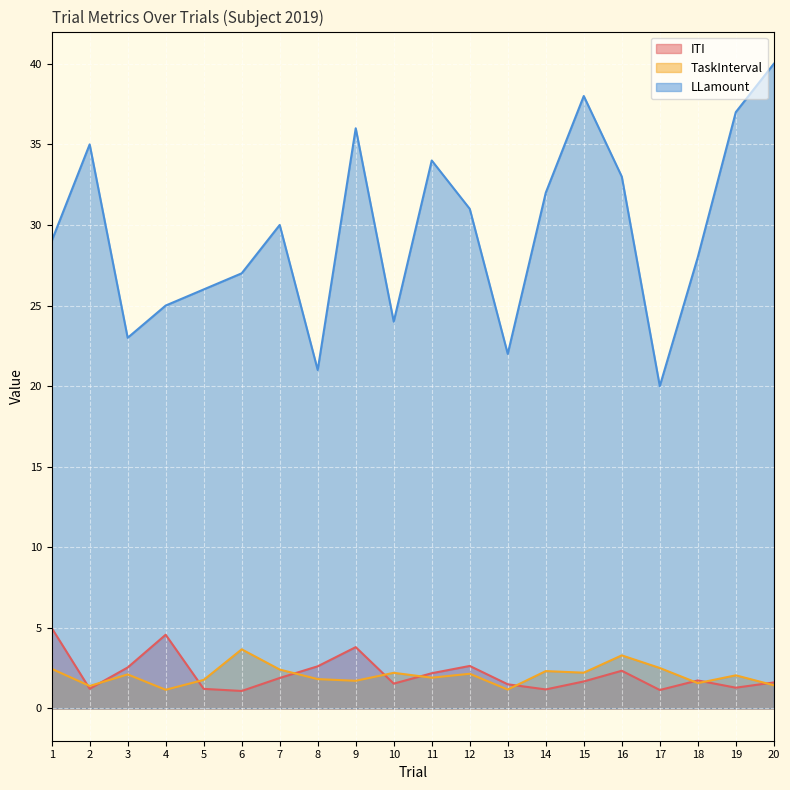

How many values in the TaskInterval series exceed 2?

11